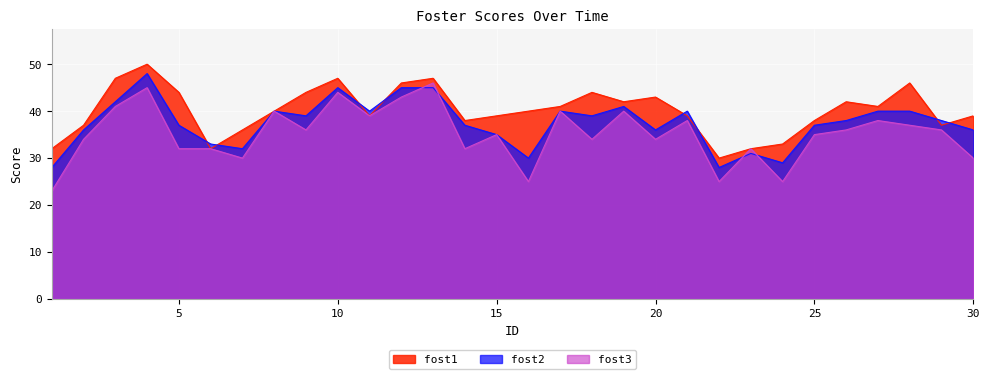

Does the chart display data point markers on the line(s)?

No